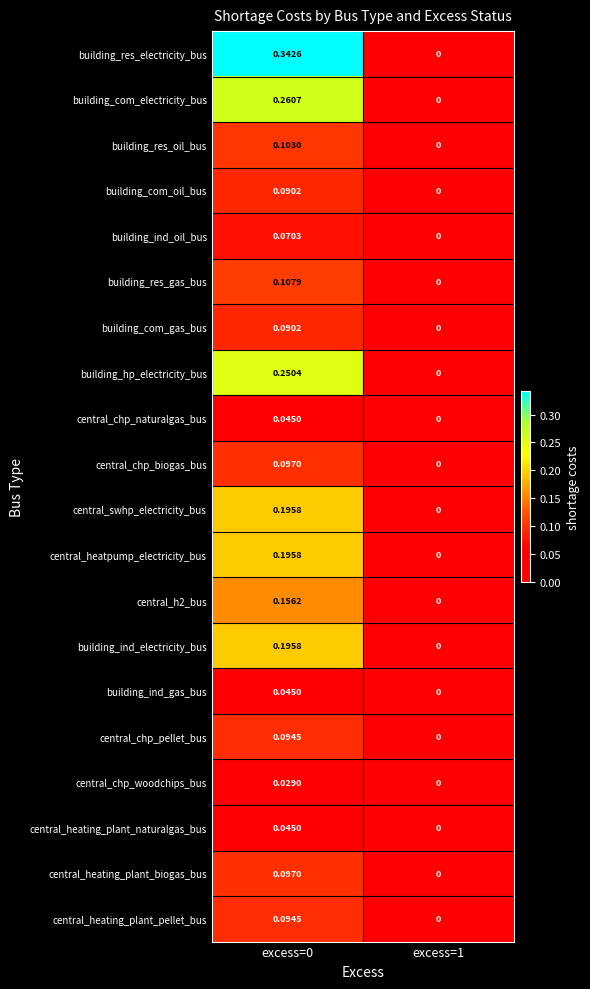

Which series has the largest total across all categories?

building_res_electricity_bus